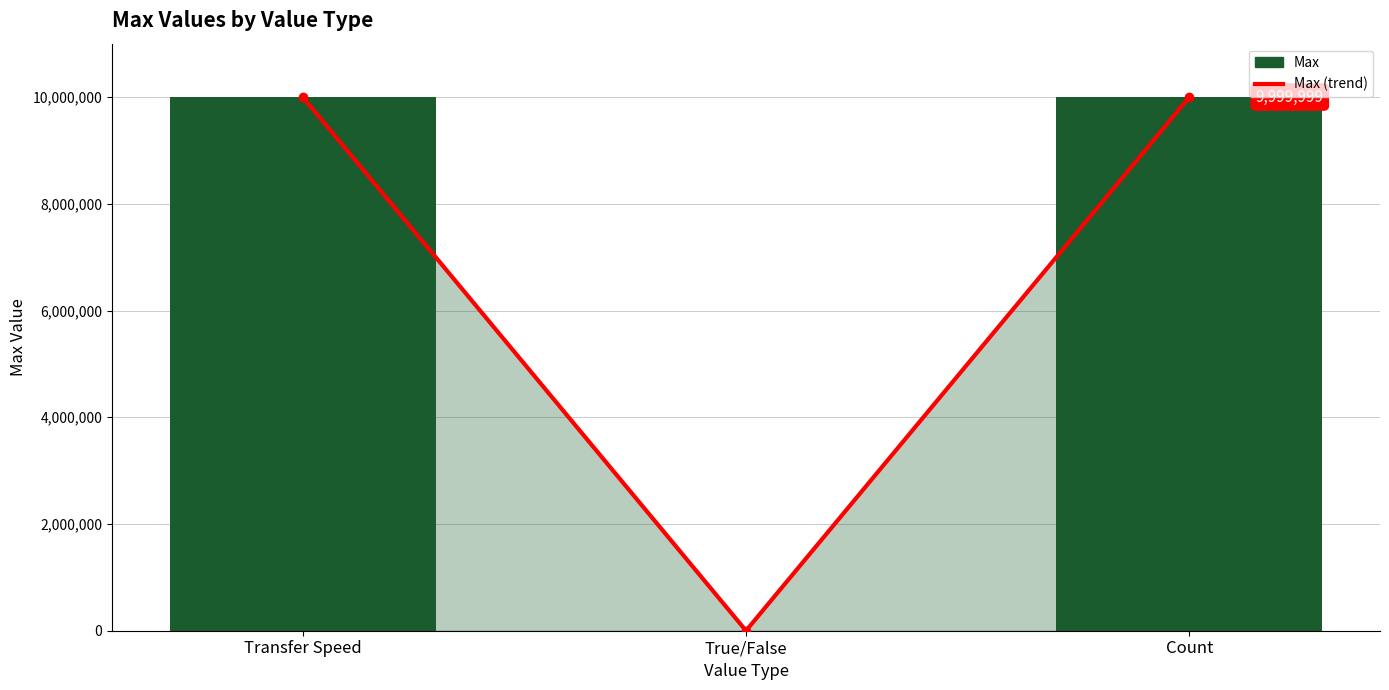

At how many categories does at least one series exceed 3233518?

2